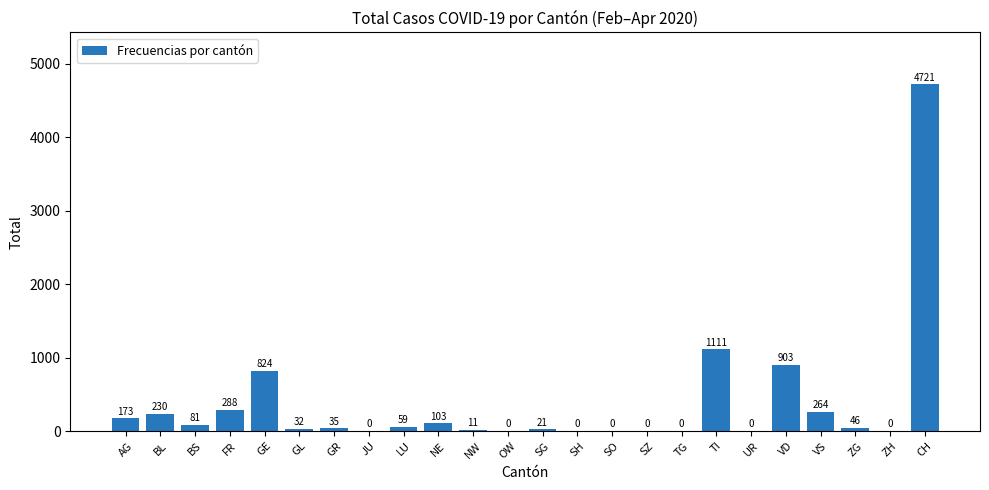

What is the change in value from JU to SG?

+21